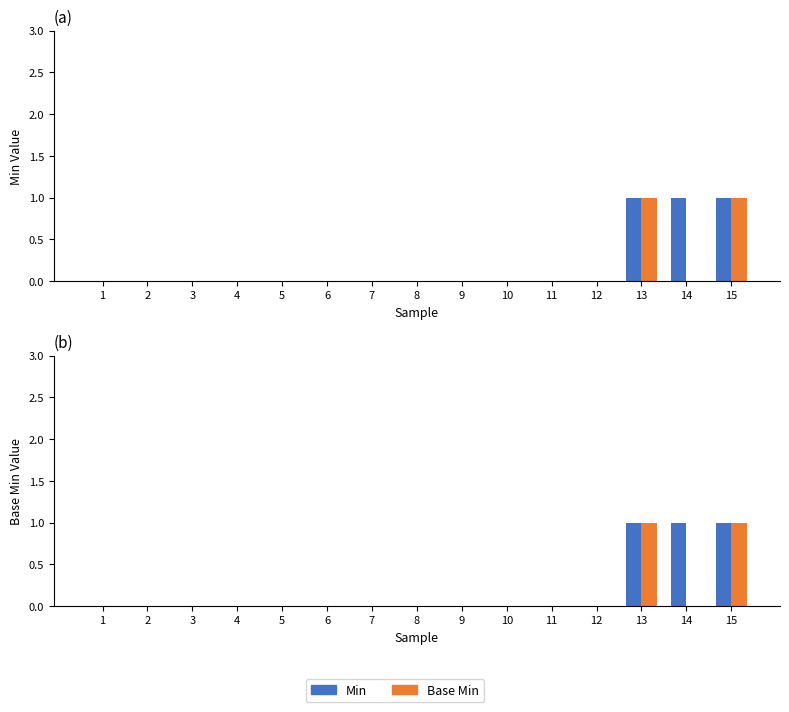

How many data points in Min are above 0?

3